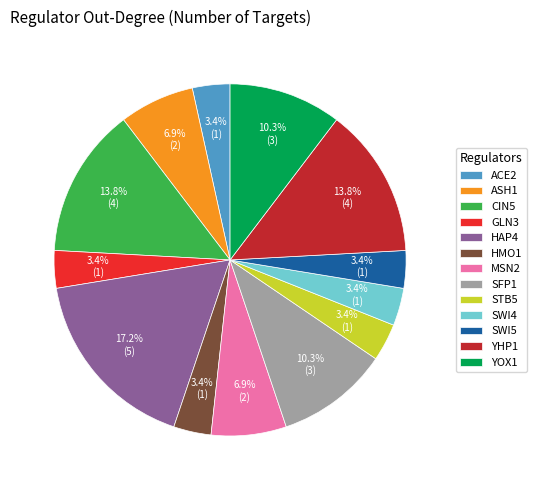

Is it true that ACE2 is 17% of the pie?

False